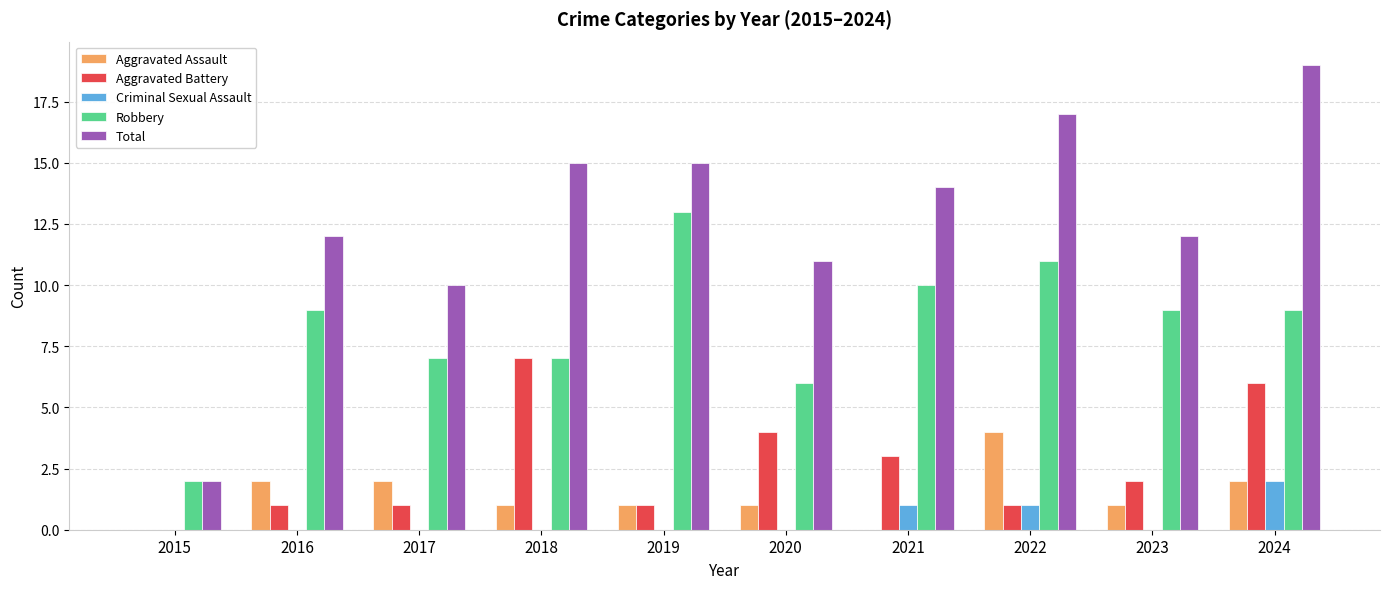

What is the highest value of the Aggravated Assault series?

4